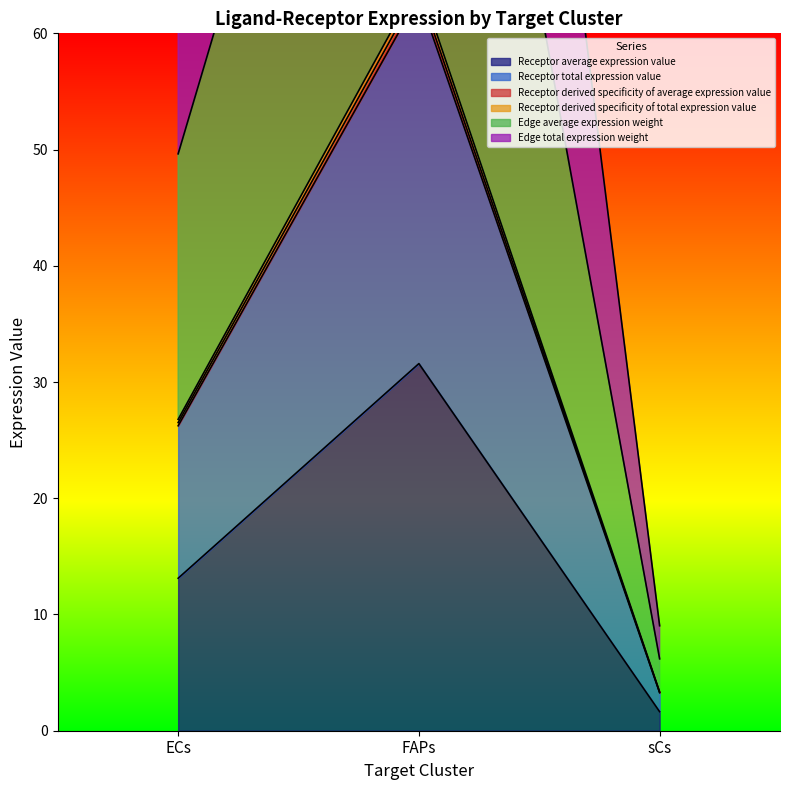

Where is Edge total expression weight nearest to the value 91?

ECs